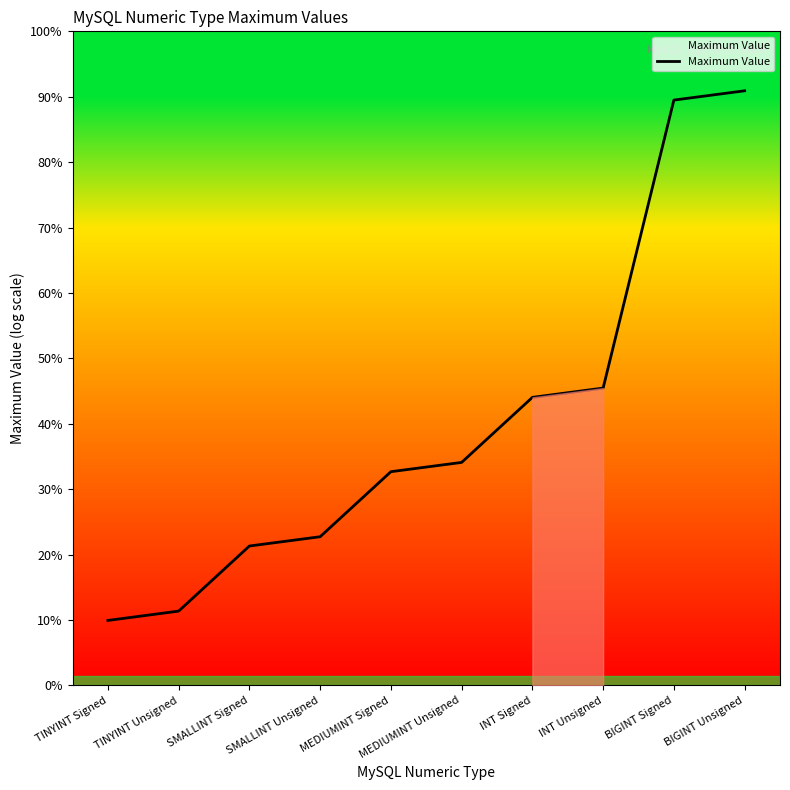

What is the label of the 8th point from the right?

SMALLINT Signed